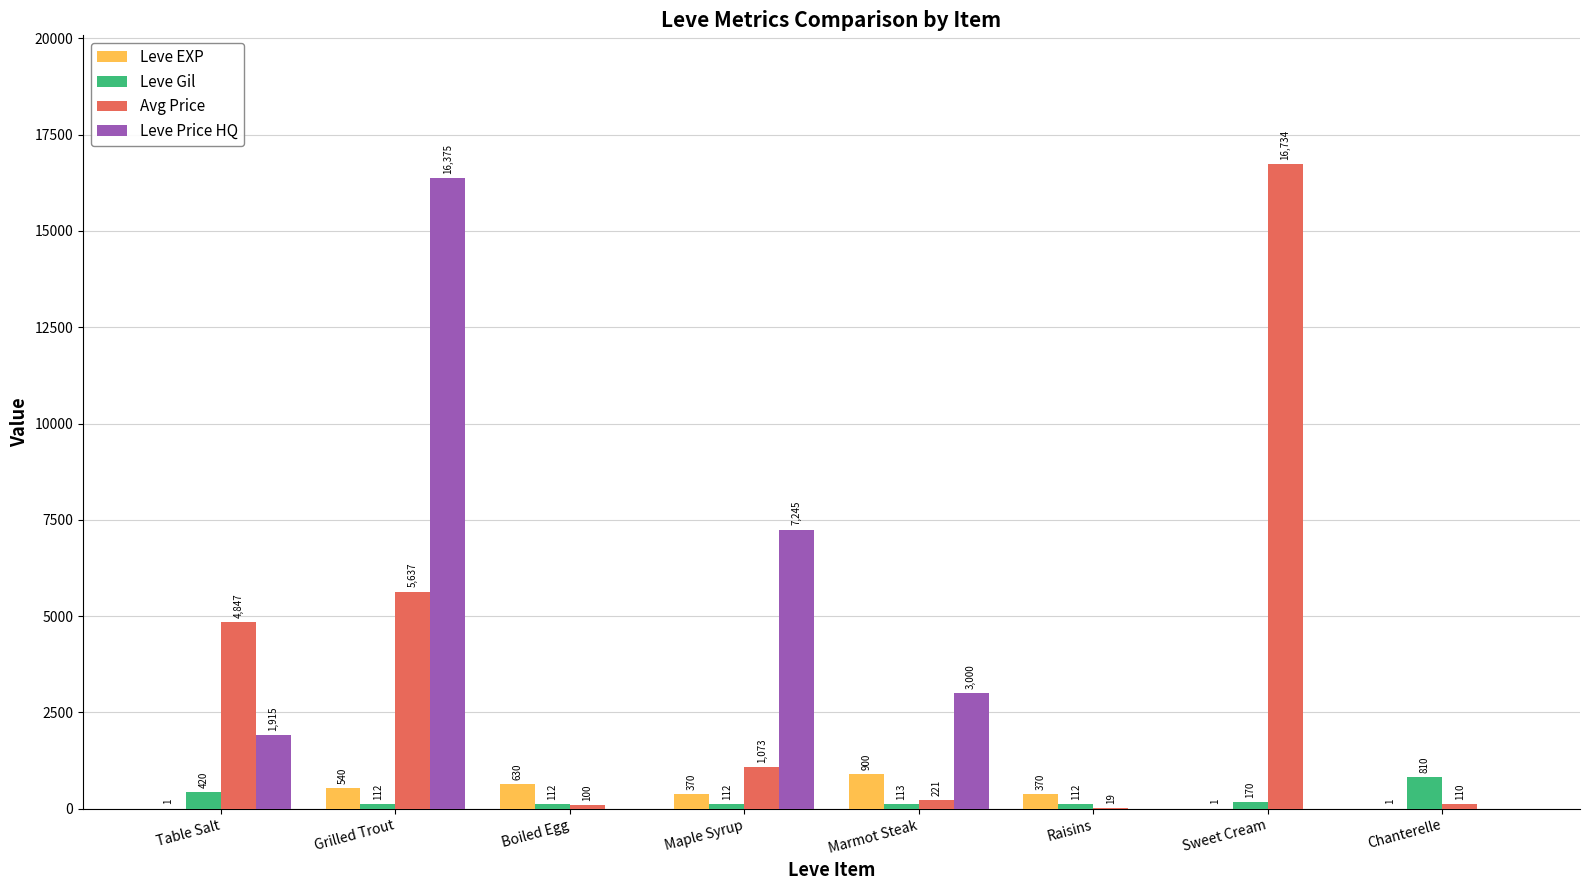

Which series changed the most between Marmot Steak and Sweet Cream?

Avg Price